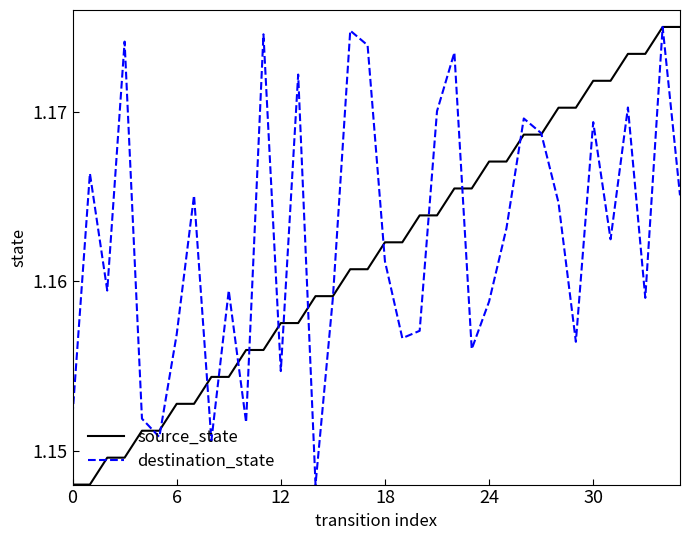

What are all the series names shown in the legend?

source_state, destination_state